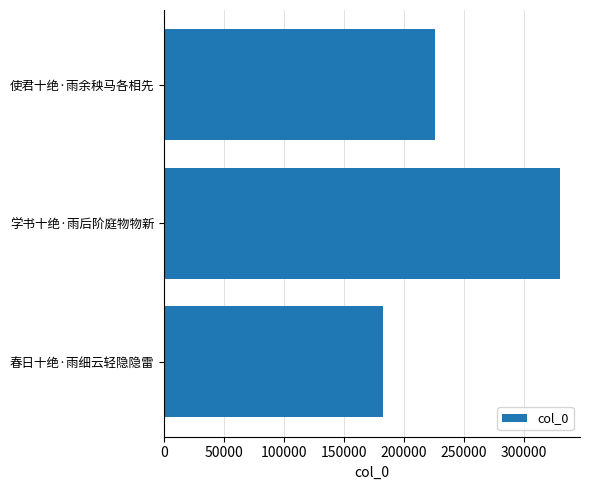

What is the average value?

246245